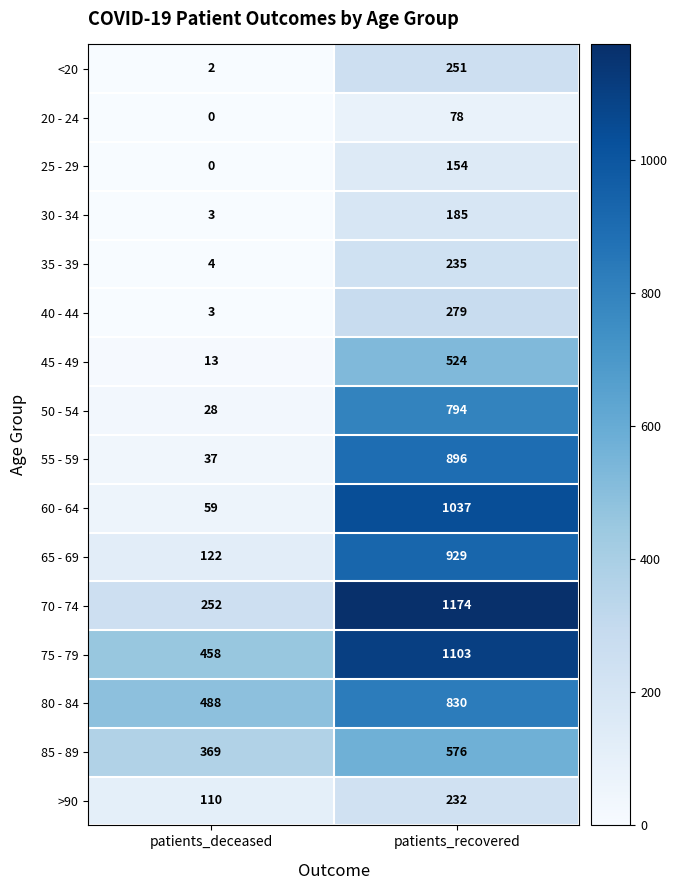

How many series are shown in this chart?

16